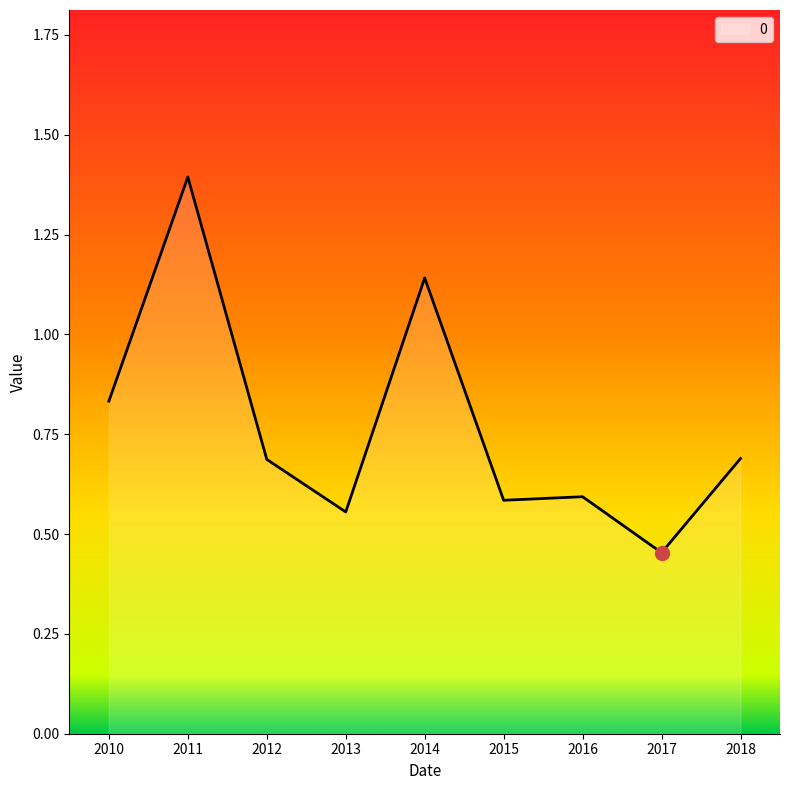

True or false: the data shows 1.0 at 2016.

False